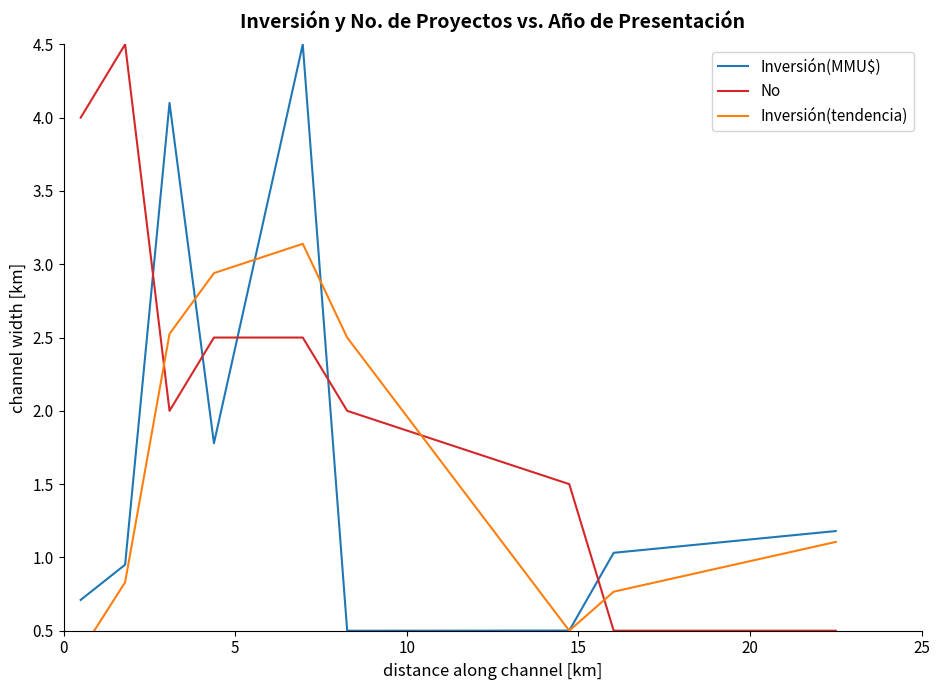

What is the highest value of the Inversión(MMU$) series?

4.5